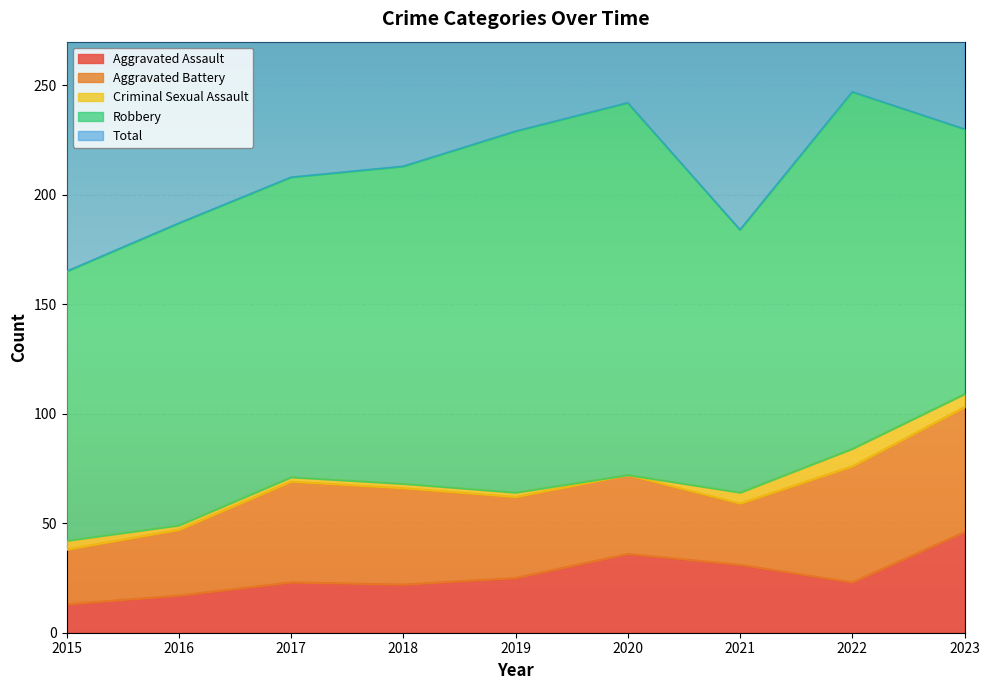

At which label does Robbery first exceed 138?

2018